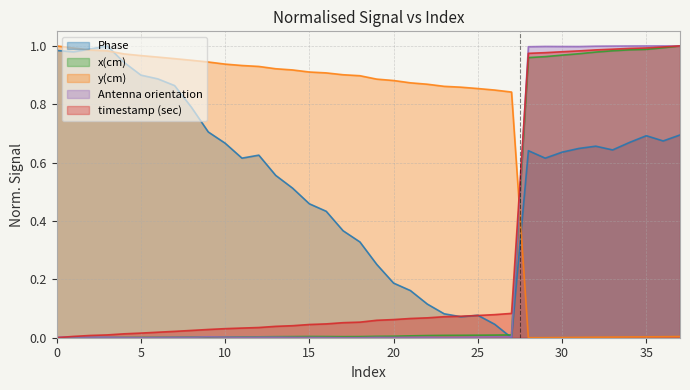

At which category does the chart reach its peak across all series?

3